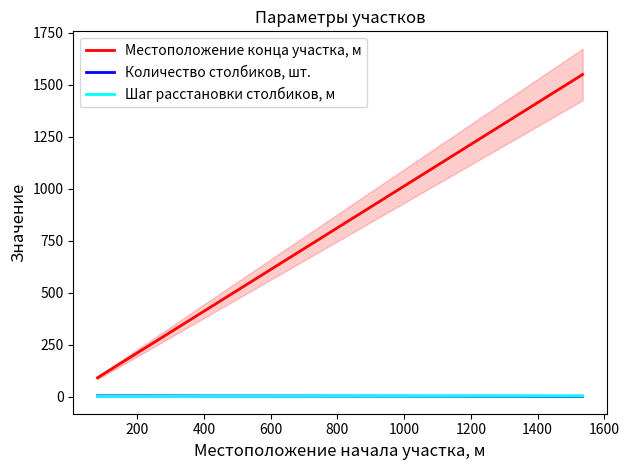

At 200, list the series in order from largest to smallest.

Местоположение конца участка, м, Количество столбиков, шт., Шаг расстановки столбиков, м